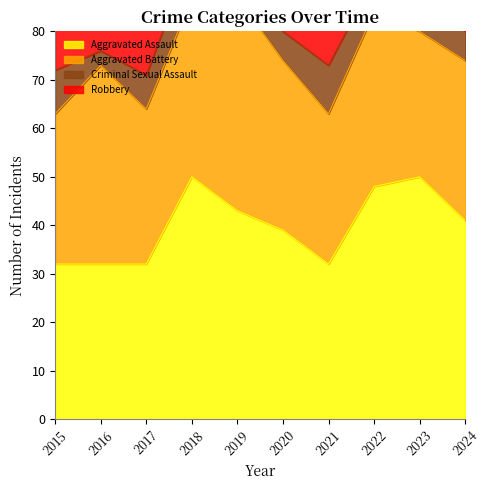

Reading left to right, extract all data points from this chart.

Aggravated Assault: 32	32	32	50	43	39	32	48	50	41
Aggravated Battery: 31	41	32	37	44	35	31	36	30	33
Criminal Sexual Assault: 9	3	7	9	11	6	10	7	9	6
Robbery: 41	69	55	33	17	40	59	50	61	47